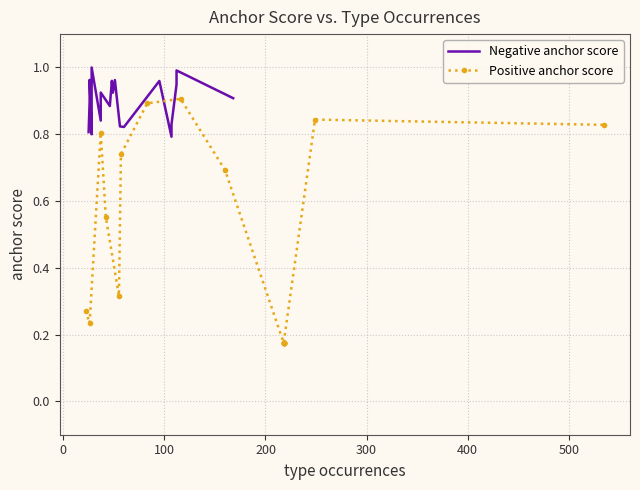

What is the difference between the second highest and second lowest values in the Positive anchor score series?

0.7